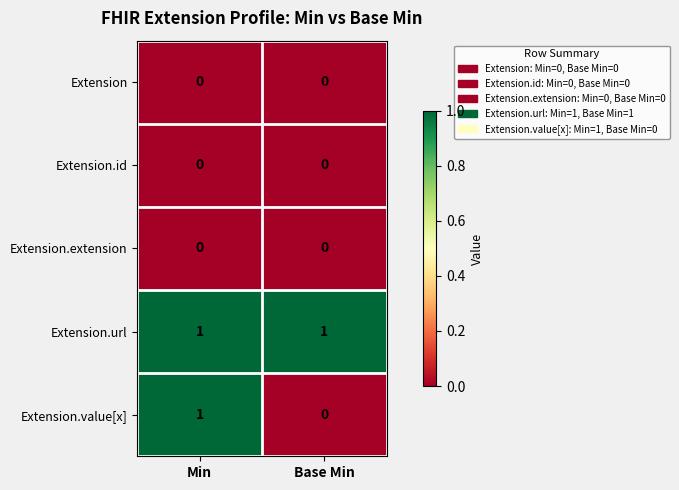

Reading left to right, transcribe all the data shown in this chart.

Extension: 0	0
Extension.id: 0	0
Extension.extension: 0	0
Extension.url: 1	1
Extension.value[x]: 1	0